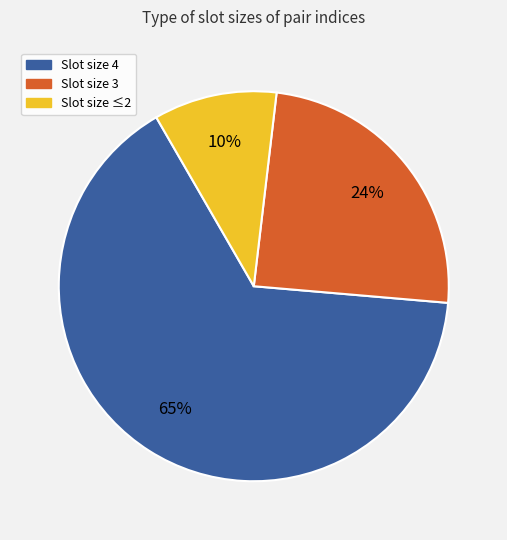

To the nearest percent, what is the average slice percentage?

33%